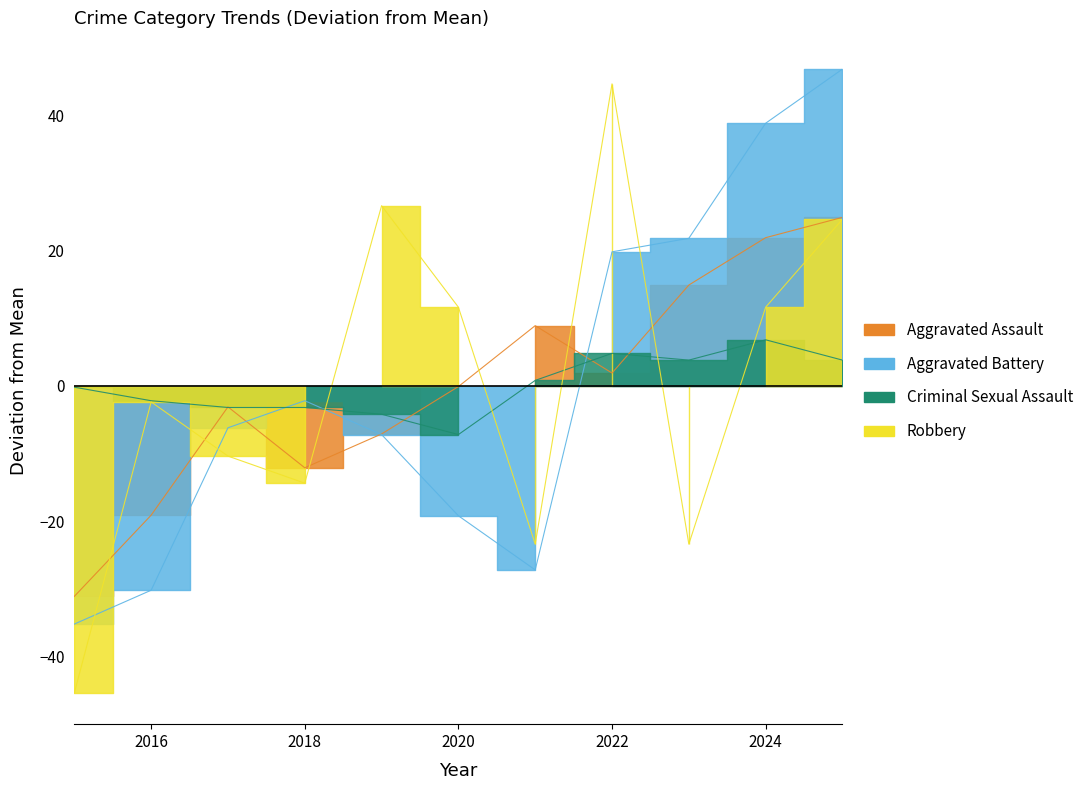

Rank the categories by Aggravated Battery value from highest to lowest.

2025, 2024, 2023, 2022, 2018, 2017, 2019, 2020, 2021, 2016, 2015